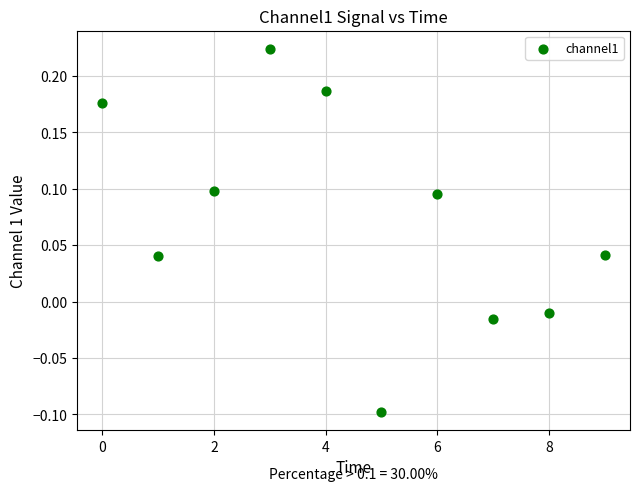

What is the range of Y values (max minus min)?

0.3